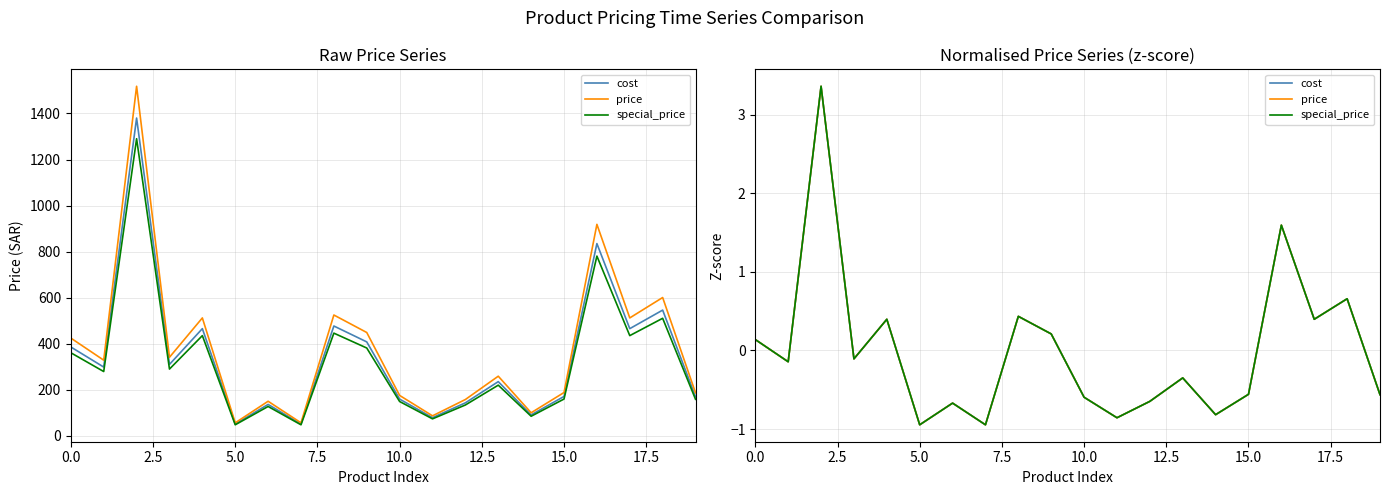

True or false: cost and special_price intersect in this chart.

True